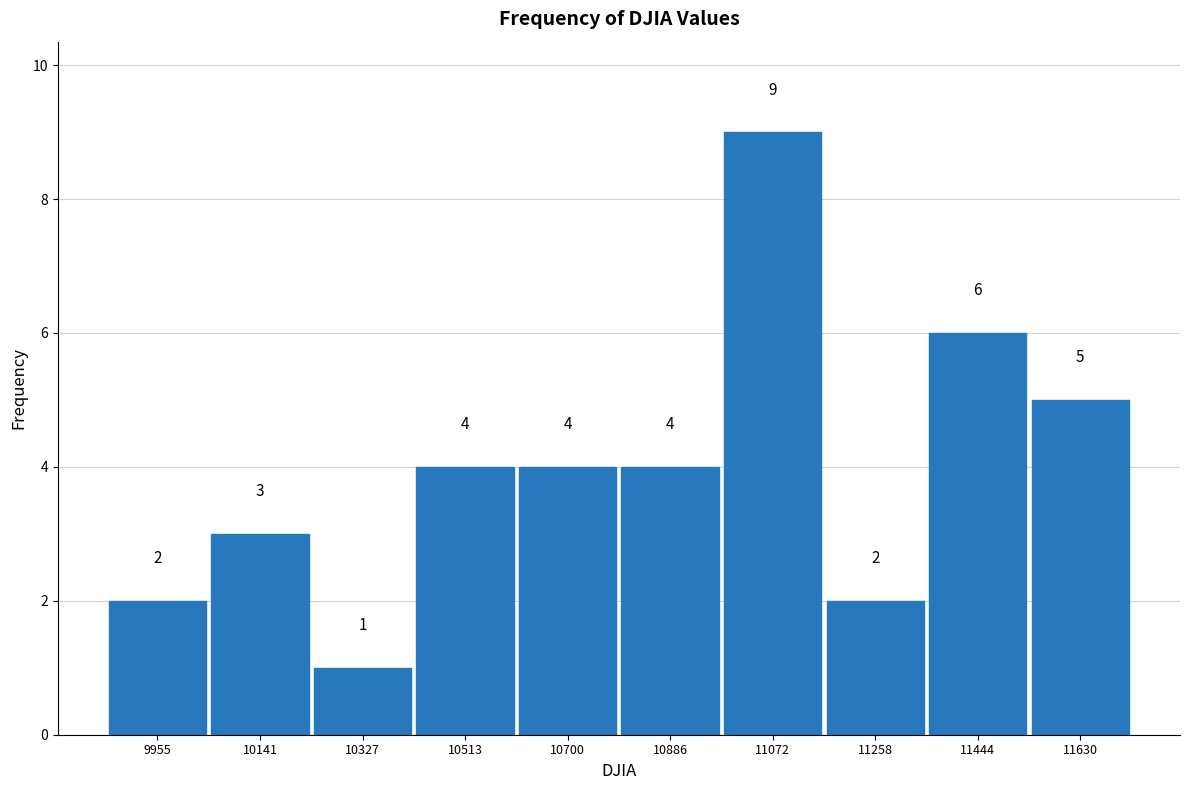

Reading left to right, list every bar in this chart as the range it spans on the x-axis followed by its height. The bar edges are not printed on the chart, so give them approximately, as read against the axis.

9860 to 10040: 2
10040 to 10240: 3
10240 to 10420: 1
10420 to 10600: 4
10600 to 10800: 4
10800 to 10980: 4
10980 to 11160: 9
11160 to 11360: 2
11360 to 11540: 6
11540 to 11720: 5